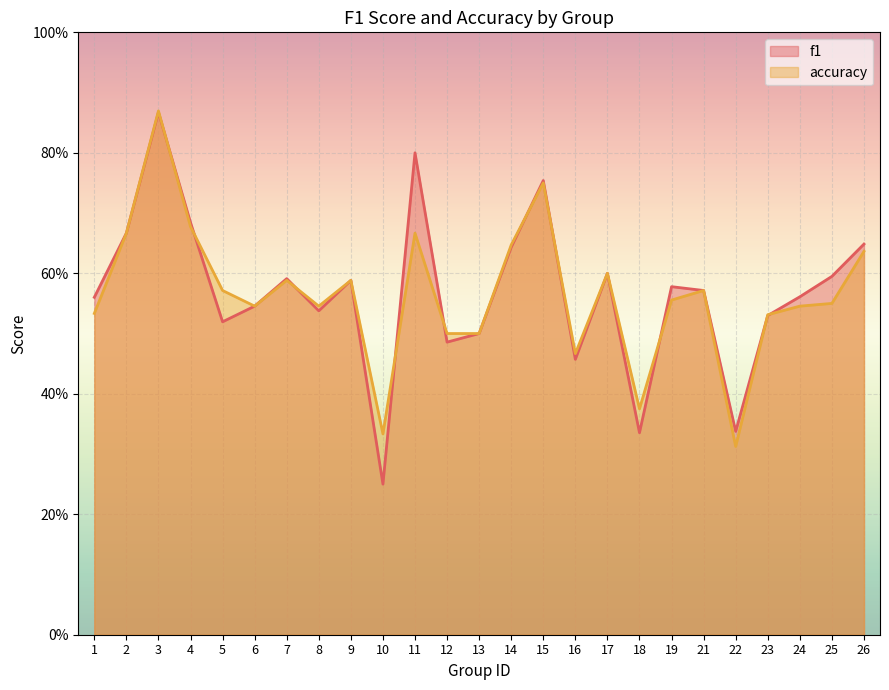

In f1, how many points are higher than both neighbors (excluding endpoints)?

7